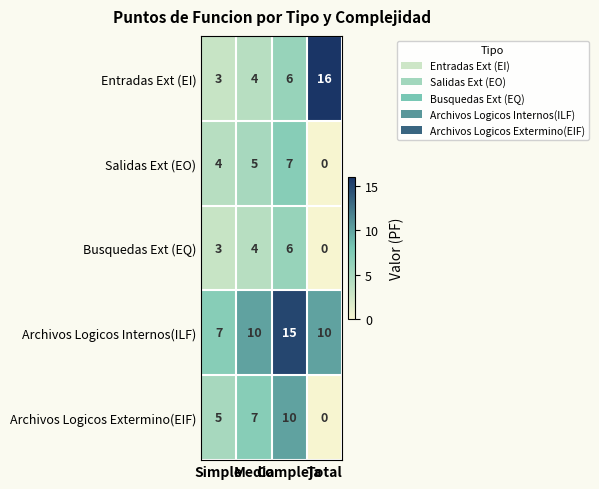

At which category is the sum across all series the highest?

Compleja